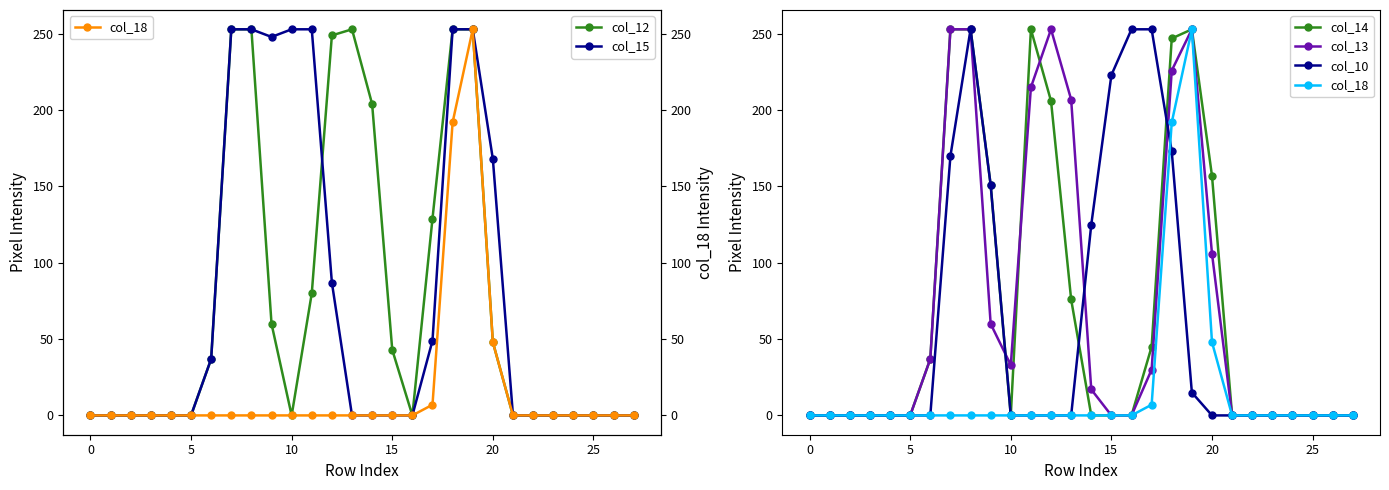

True or false: col_12 and col_10 cross at least once.

True